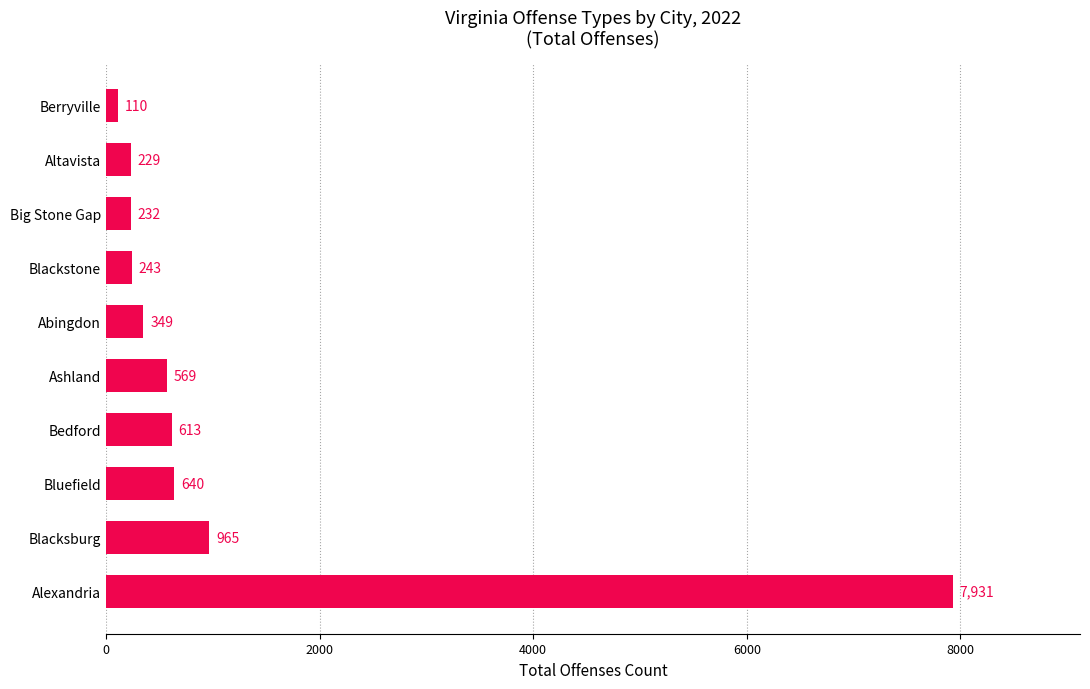

How many data points does each series have?

10